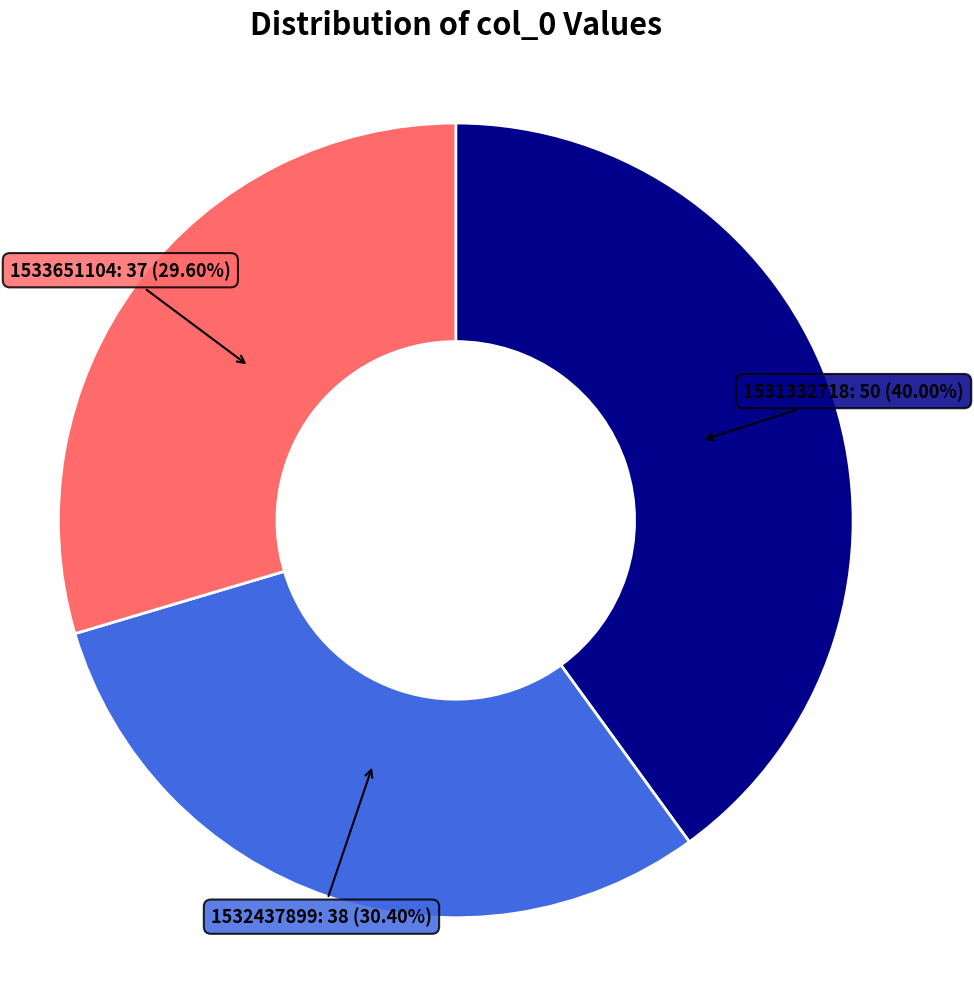

Is there a majority slice in this chart?

No